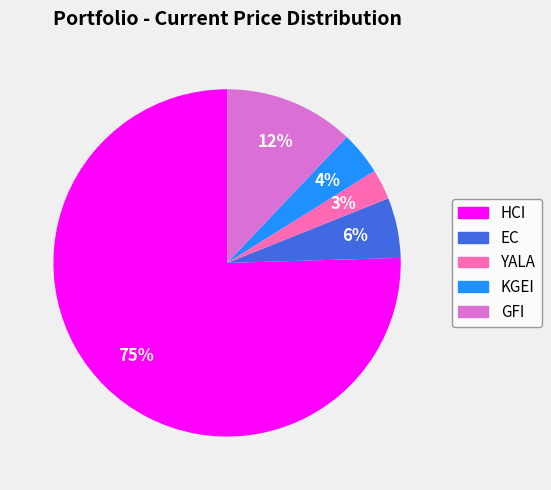

Count the number of slices in the pie.

5